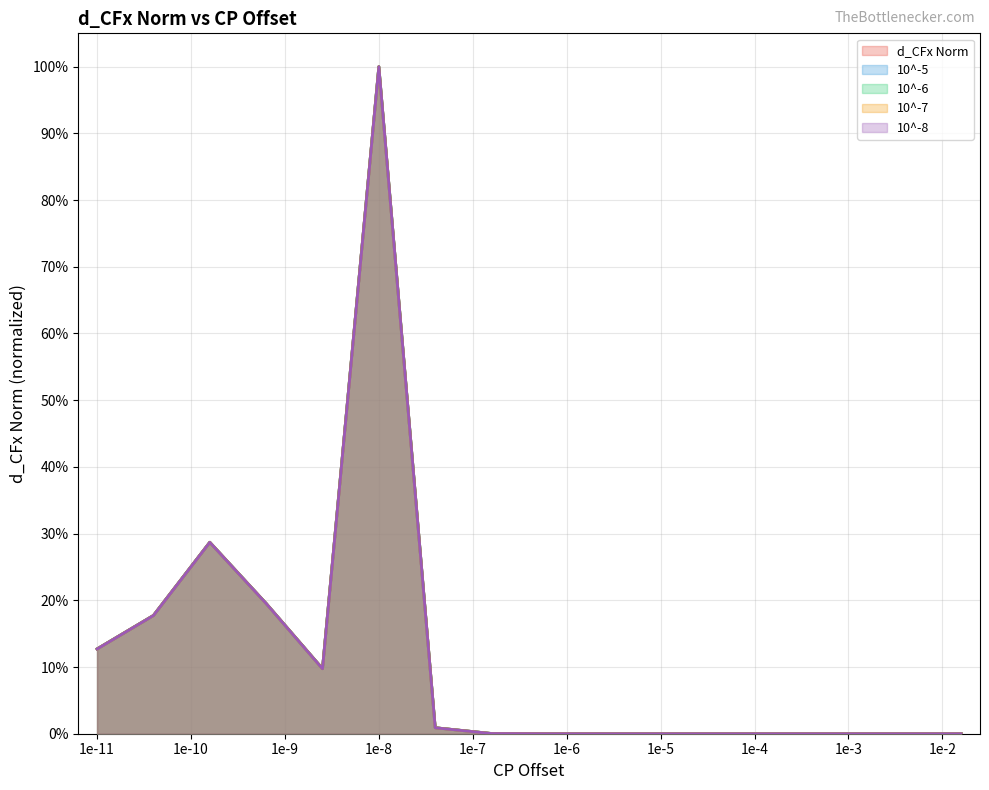

How many series are shown in this chart?

5